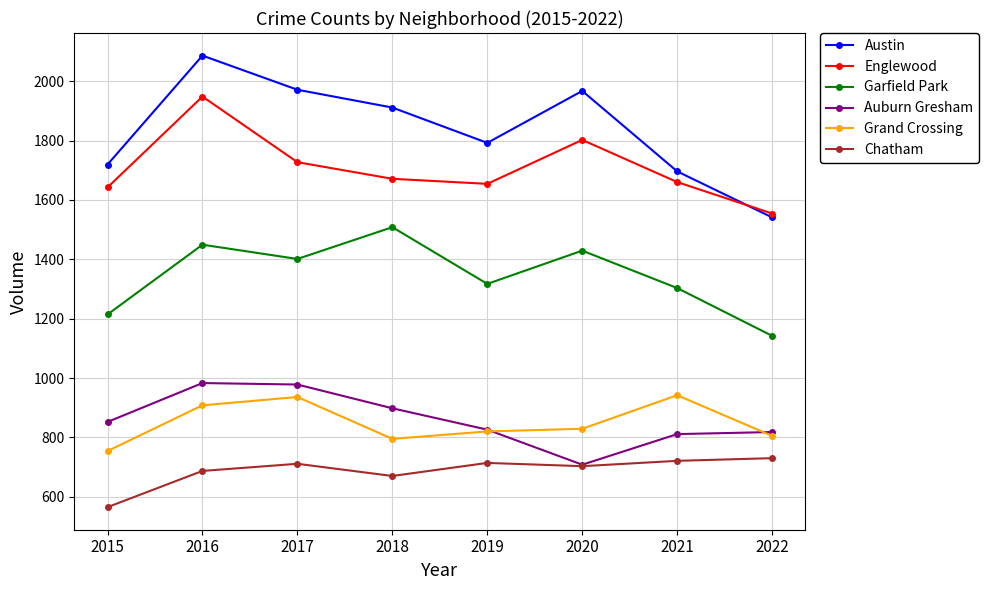

What is the difference between the maximum and minimum values in the Chatham series?

165